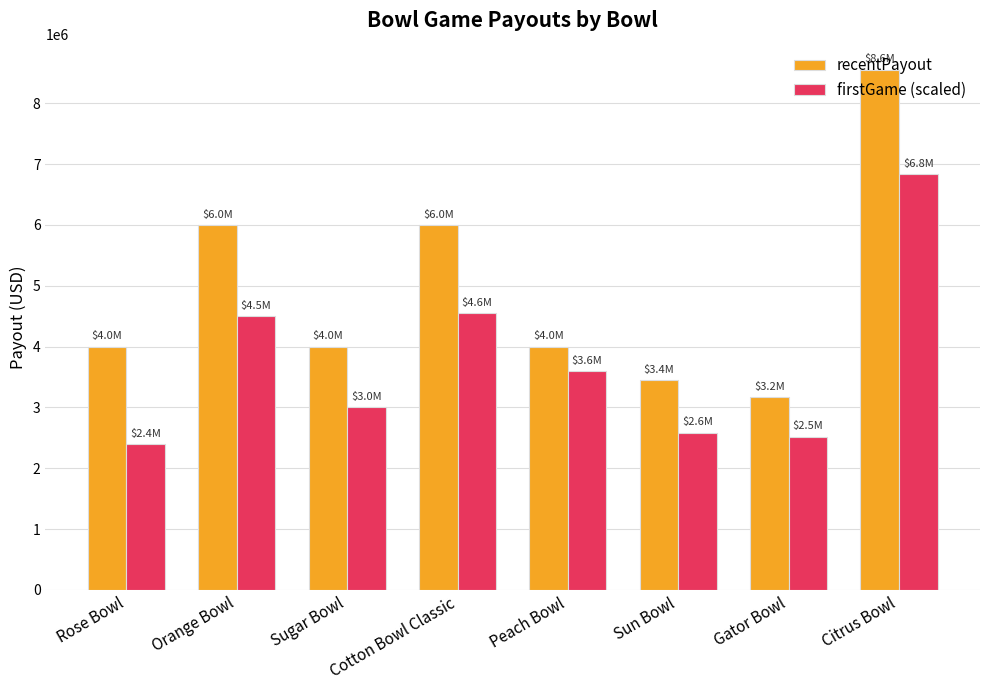

Which category has the lowest value in the recentPayout series?

Gator Bowl